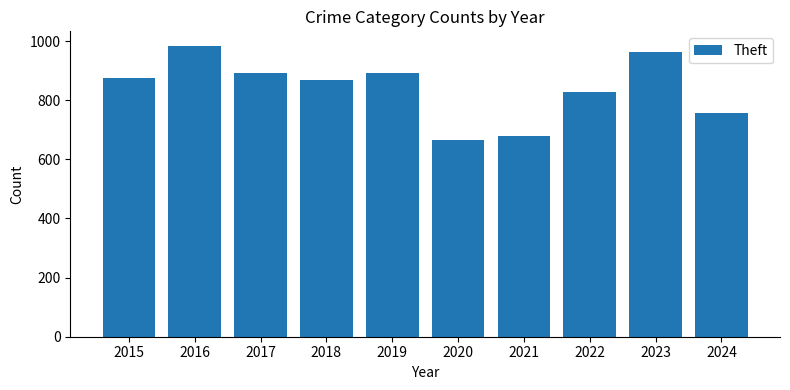

What is the change in value from 2016 to 2018?

-116